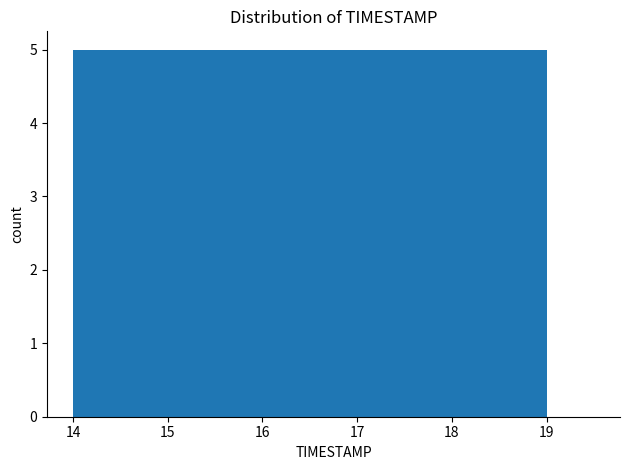

Reading left to right, list every bar in this chart as the range it spans on the x-axis followed by its height. The values are not printed on the chart, so give them approximately, as read against the axis.

14.0 to 14.5: 5
14.5 to 15.0: 5
15.0 to 15.5: 5
15.5 to 16.0: 5
16.0 to 16.5: 5
16.5 to 17.0: 5
17.0 to 17.5: 5
17.5 to 18.0: 5
18.0 to 18.5: 5
18.5 to 19.0: 5
19.0 to 19.5: 0